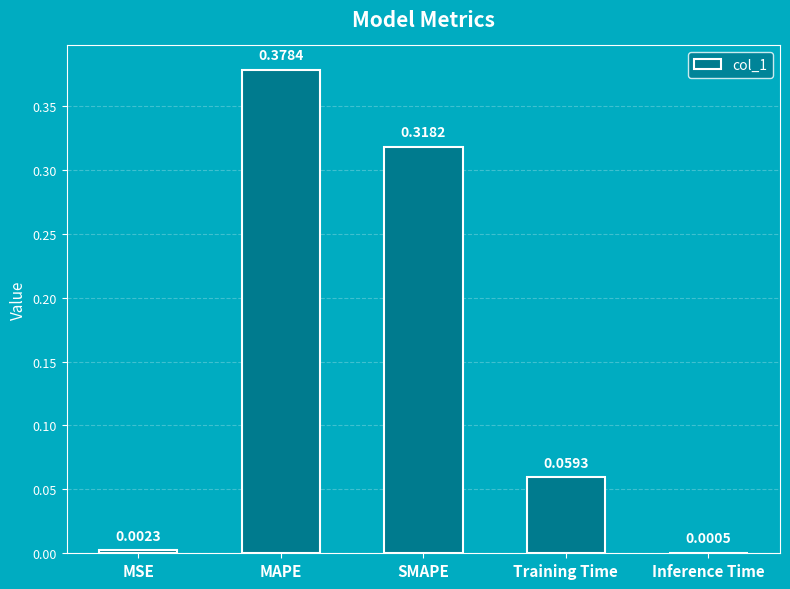

What is the change in value from SMAPE to Inference Time?

-0.3